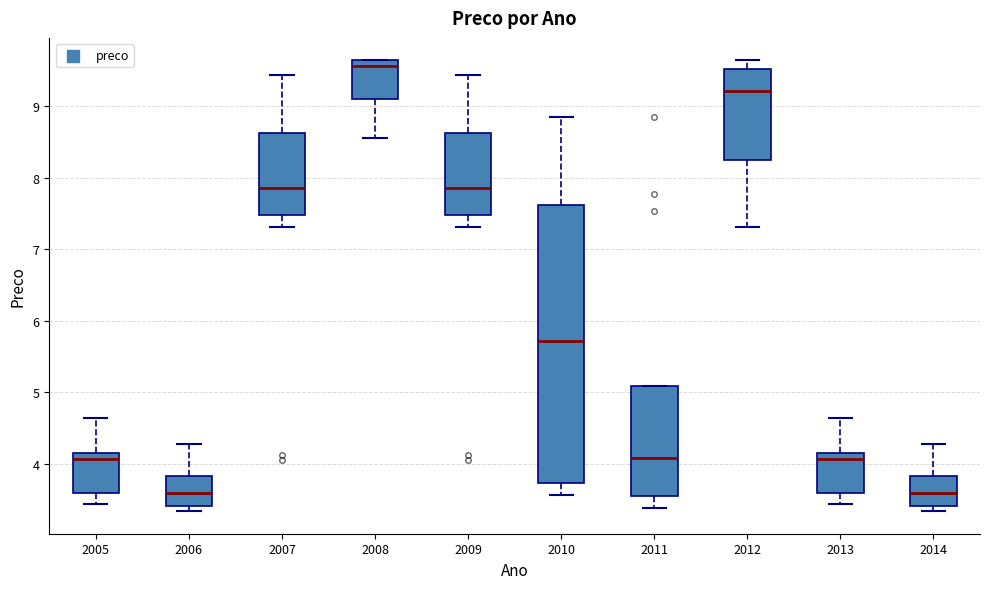

Where is the upper edge of the box at x = 2008 on the y-axis? The values are not printed on the chart, so give them approximately, as read against the axis.

9.6